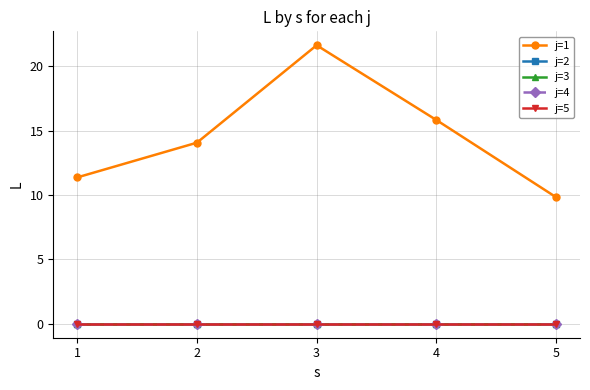

Does the chart have visible grid lines?

Yes